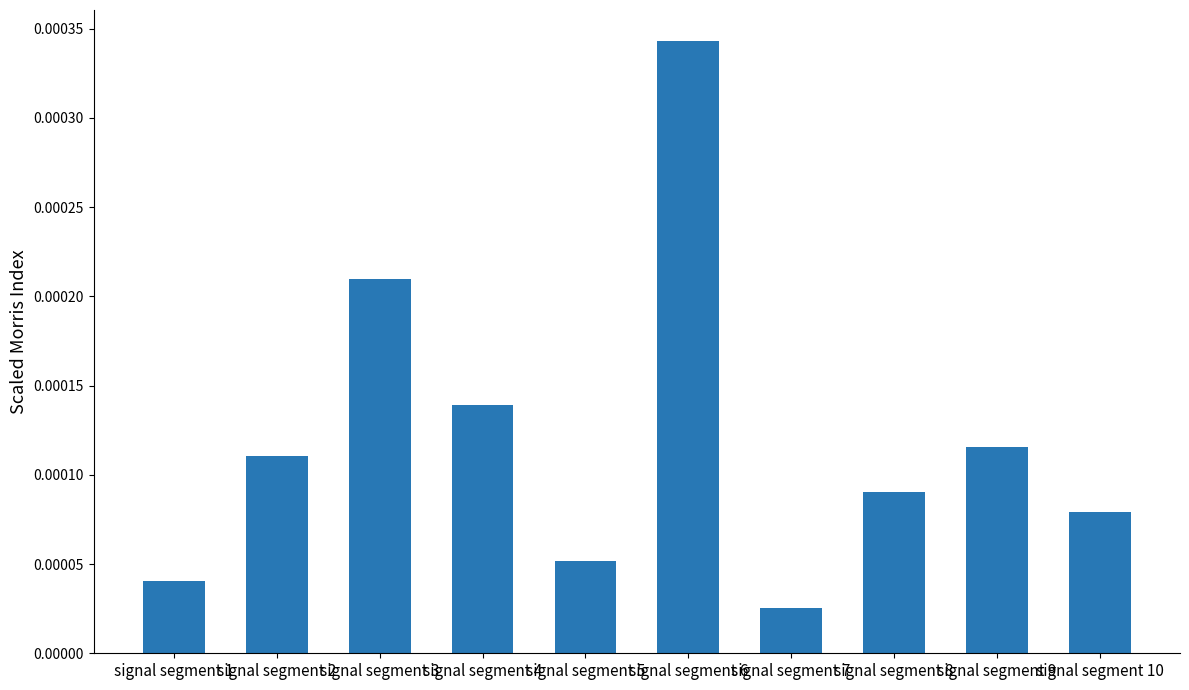

List the labels in order of value, largest first.

signal segment 6, signal segment 3, signal segment 4, signal segment 9, signal segment 2, signal segment 8, signal segment 10, signal segment 5, signal segment 1, signal segment 7